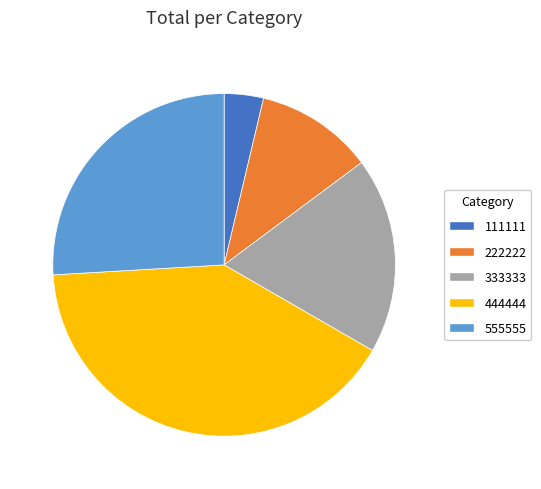

Is the sum of 222222 and 444444 greater than half?

Yes